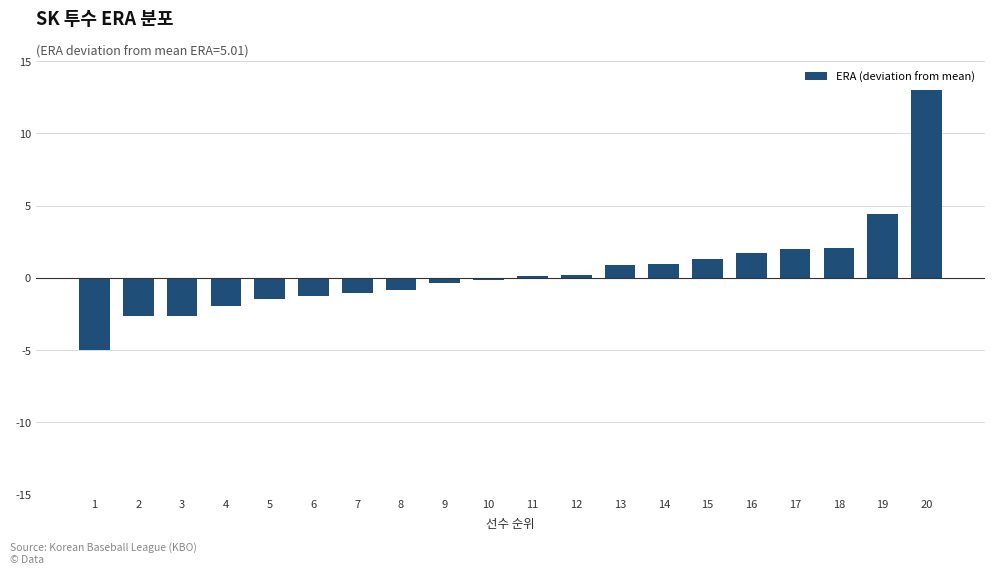

What is the minimum value shown in the chart?

-5.0